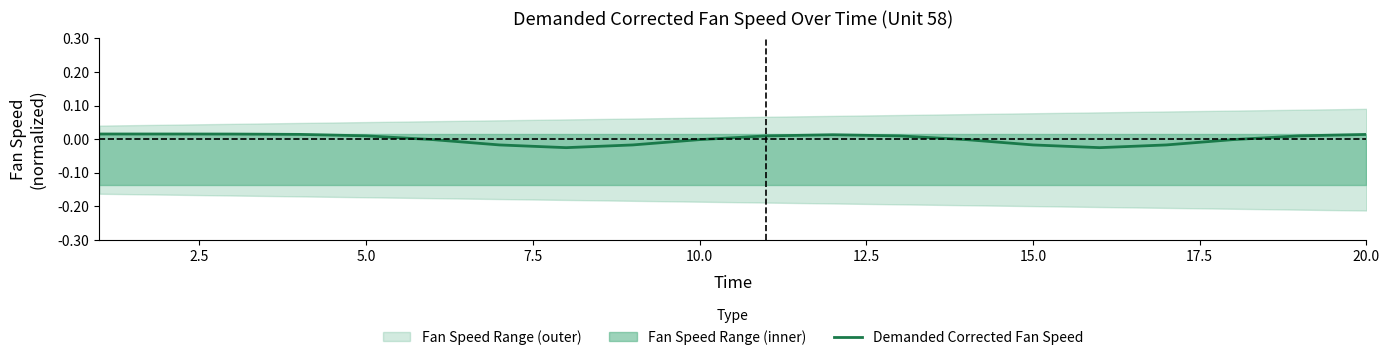

The chart shows a value of 0.0 at 10. True or false?

False